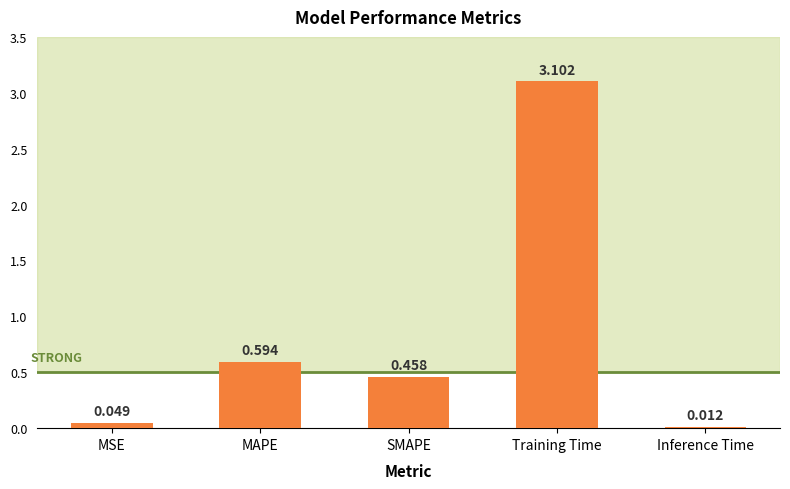

What is the greatest value displayed?

3.1